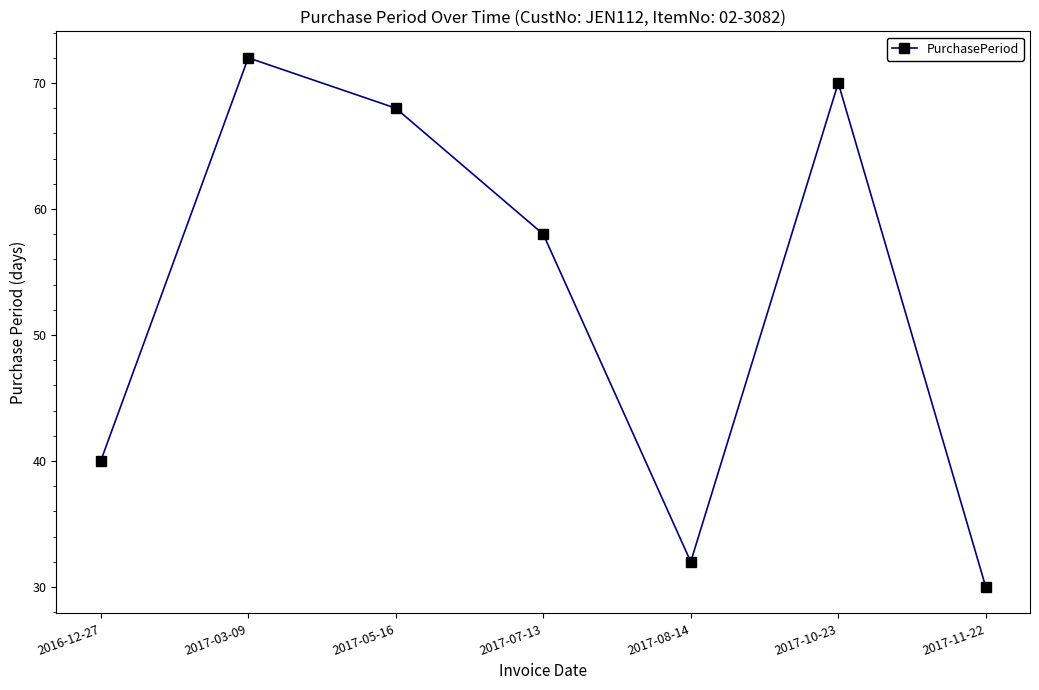

What is the sum of all values?

370